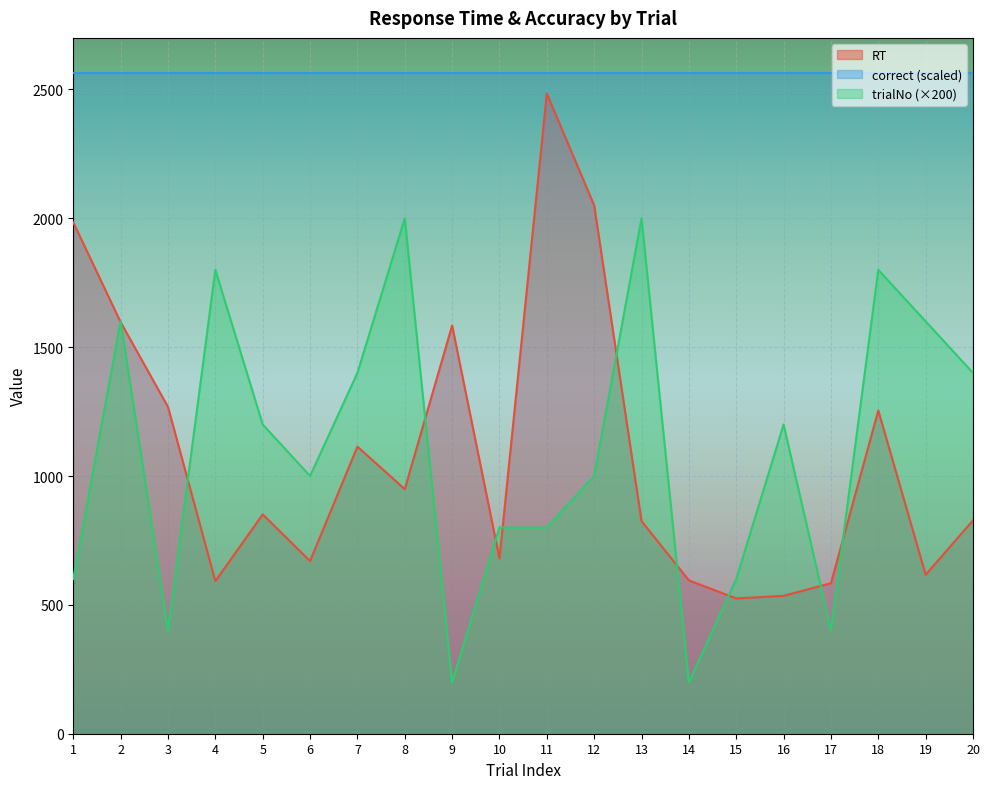

How many lines are shown in the chart?

3